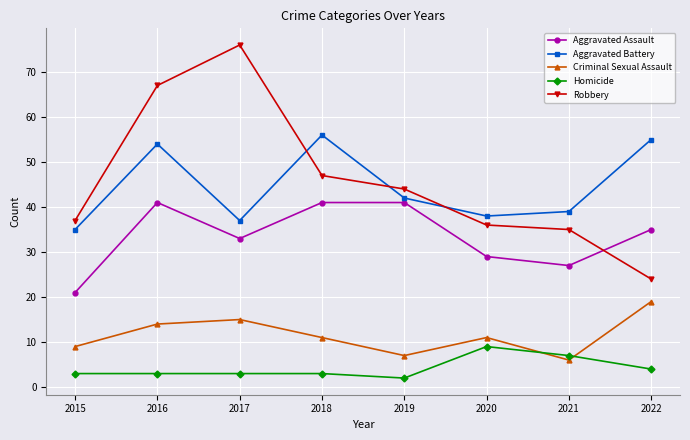

What is the value of the Aggravated Battery point at the 3rd from the left?

37